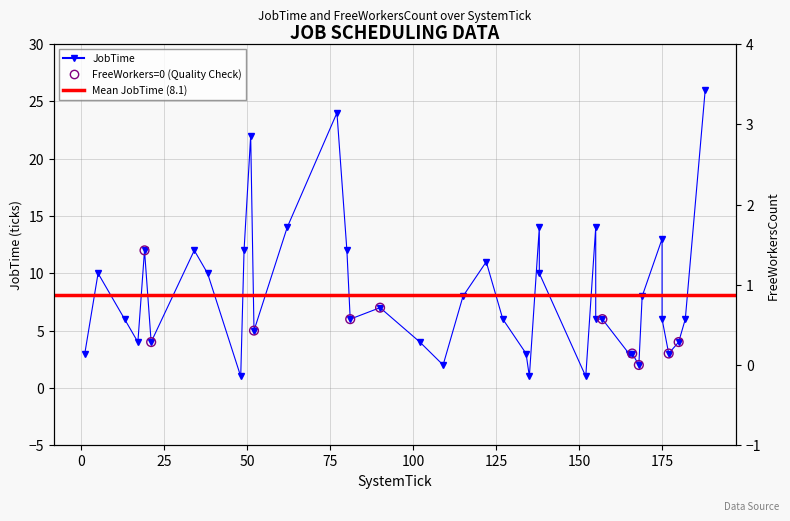

Approximately how many times larger is the value at 182 compared to 155?

0.4